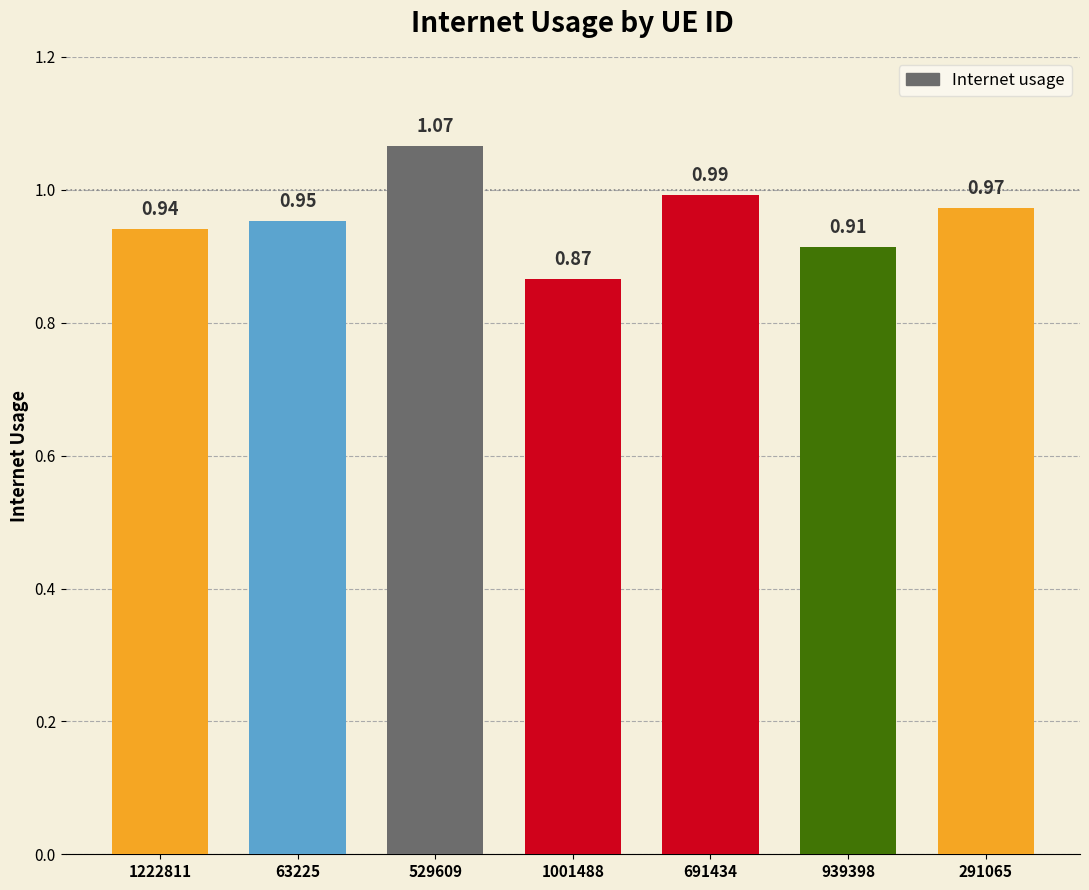

What is the sum of the values at 529609 and 1001488?

1.9